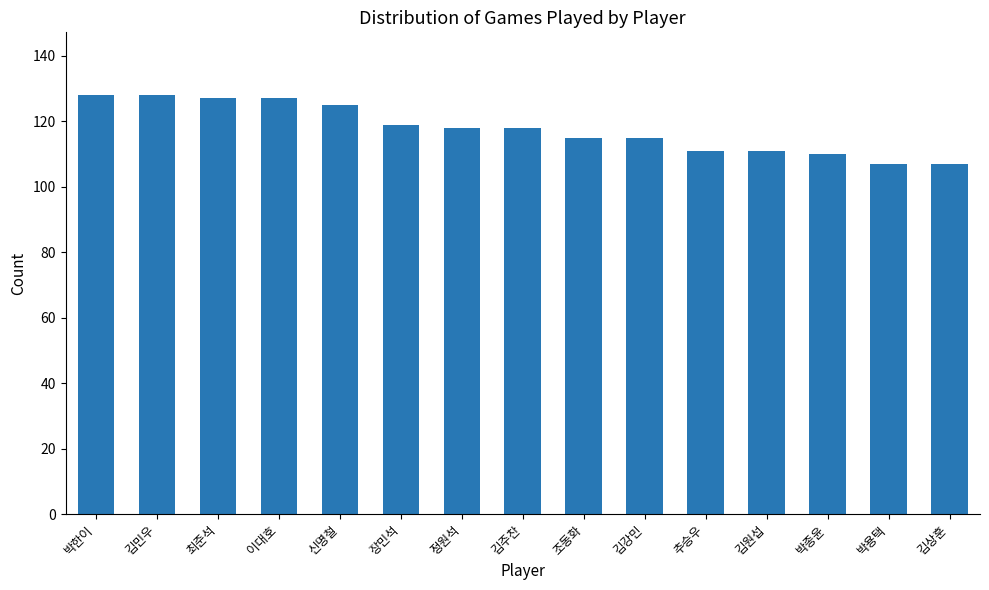

Read the value at 신명철.

125